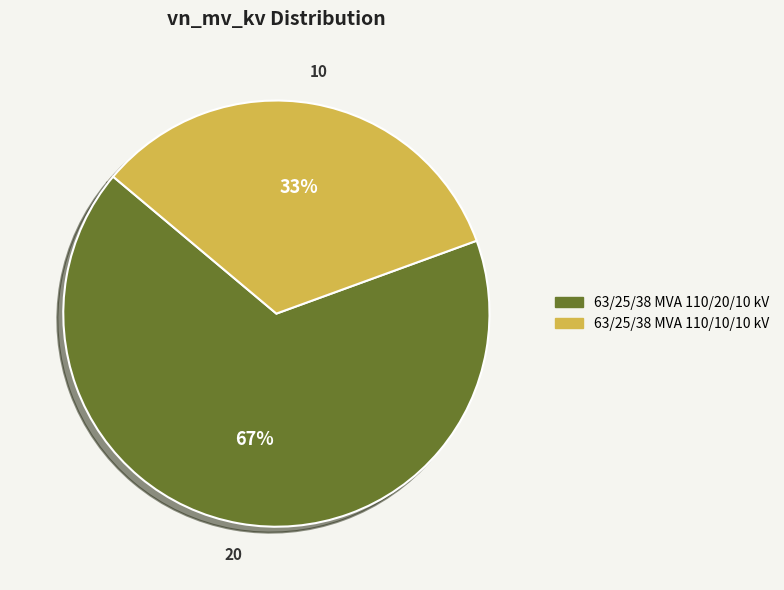

Which has a higher value, 63/25/38 MVA 110/10/10 kV or 63/25/38 MVA 110/20/10 kV?

63/25/38 MVA 110/20/10 kV